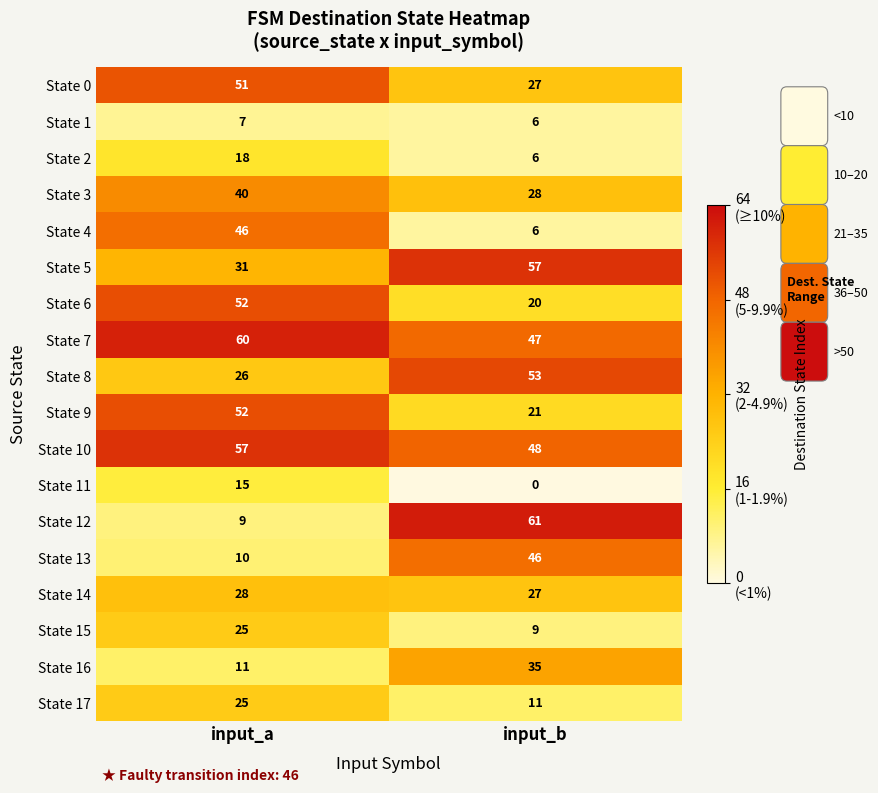

Between input_a and input_b, which series saw the biggest shift?

State 12